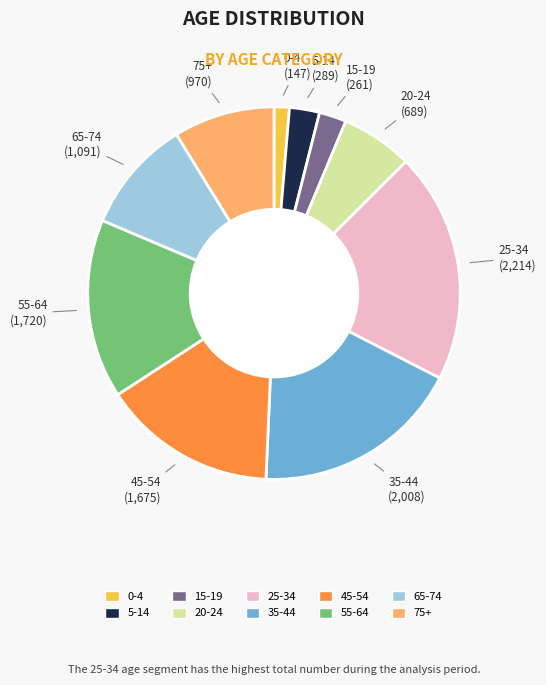

Is there a majority slice in this chart?

No